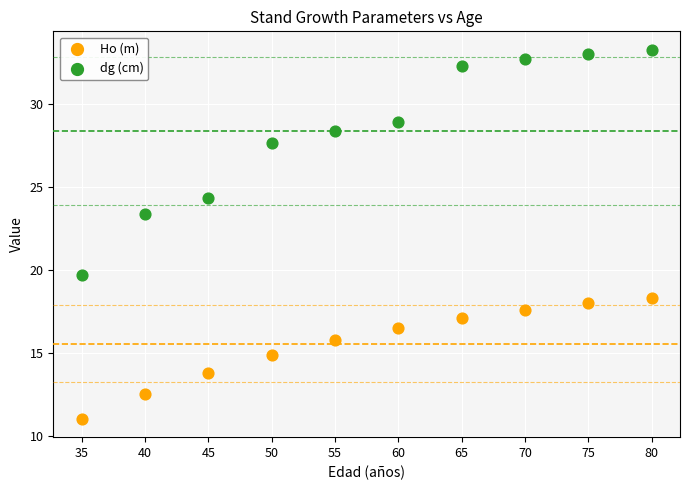

Across all series, what Y value is closest to 22?

23.4